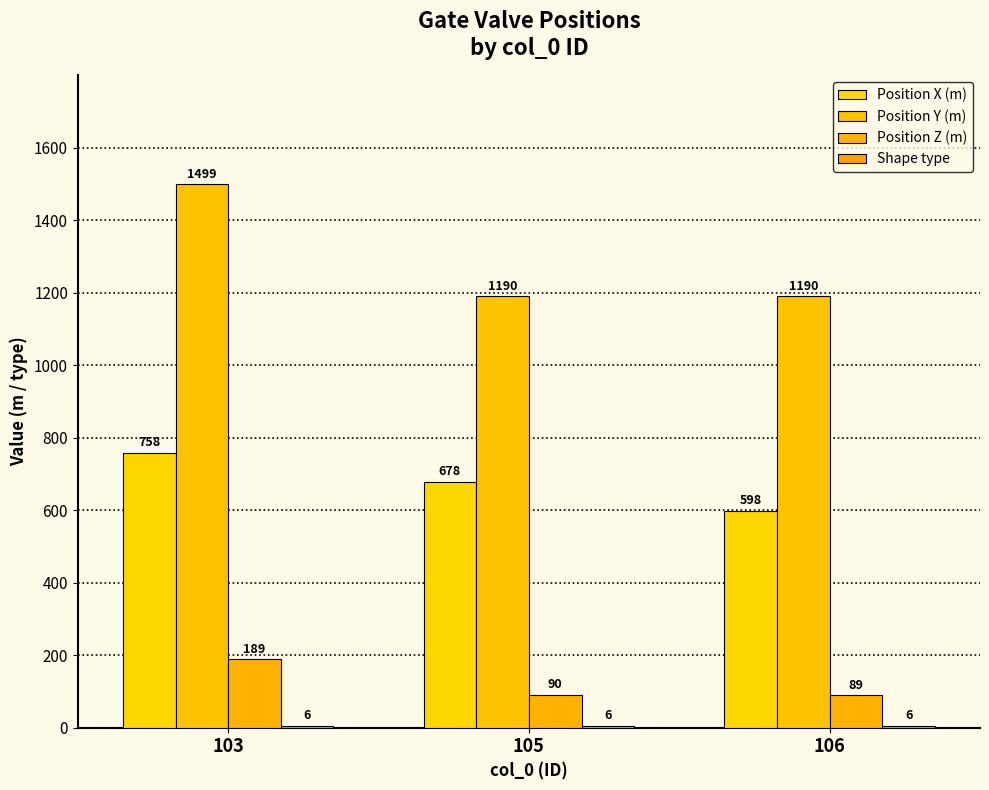

Between 105 and 106, which series saw the biggest shift?

Position X (m)